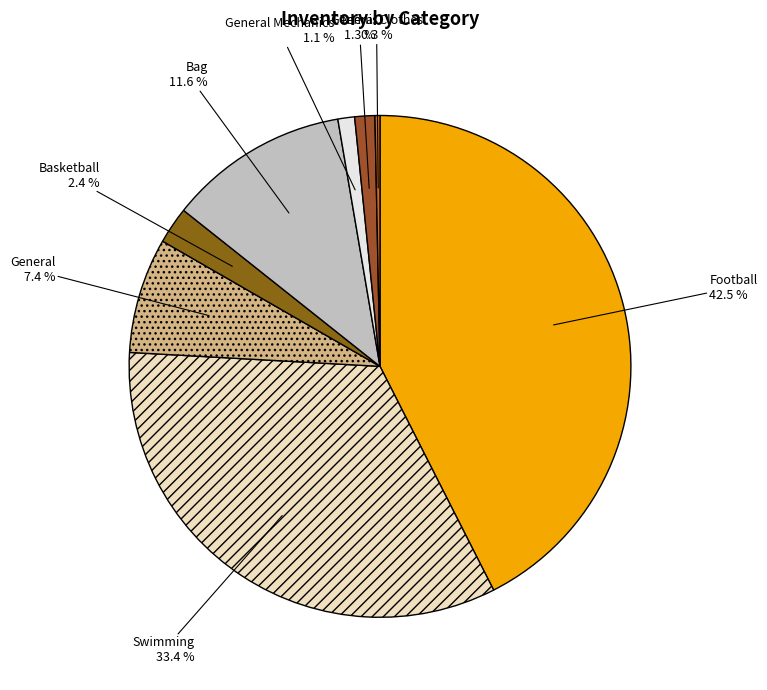

Count the number of slices in the pie.

8